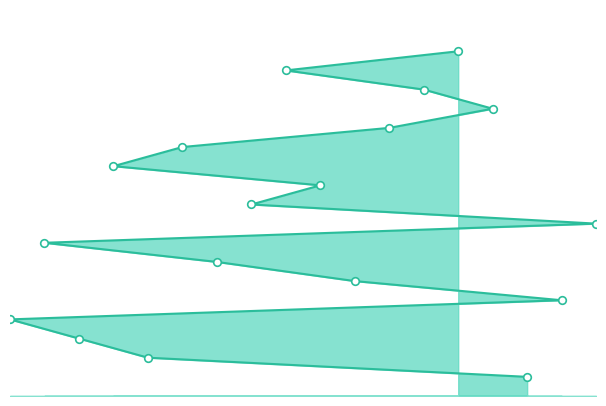

Between 14 and 15, which is larger?

14